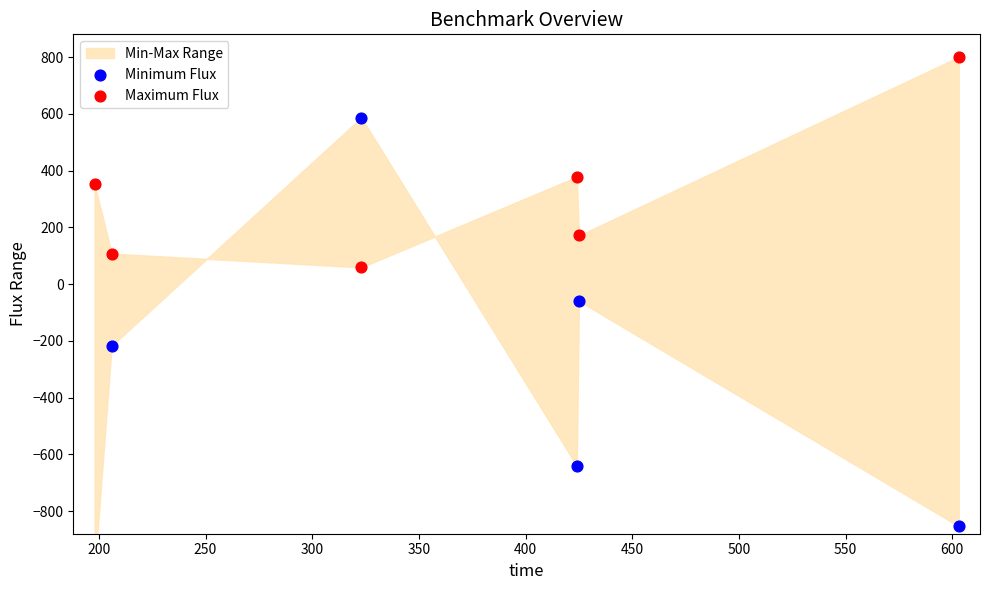

What is the total value across all series at 300?

-263.1